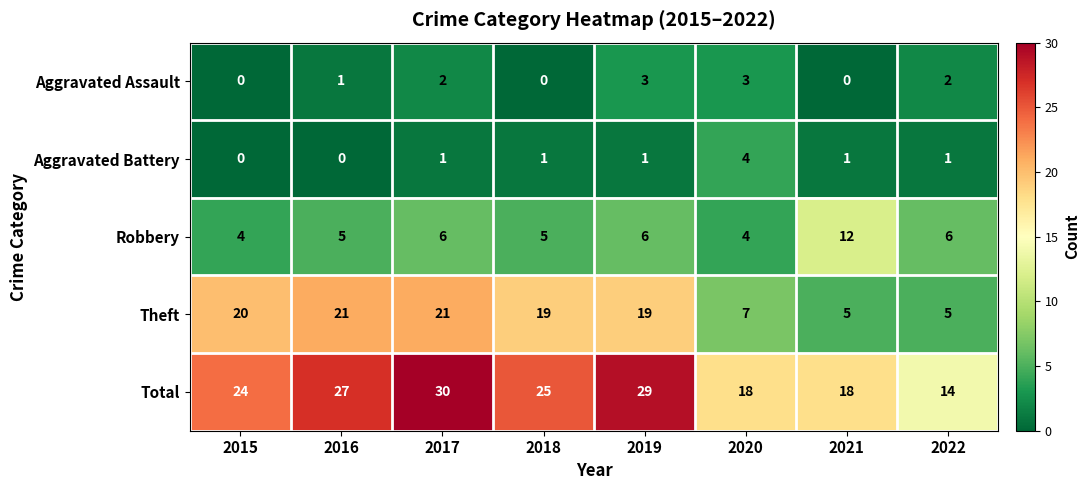

What is the average value of the Robbery series?

6